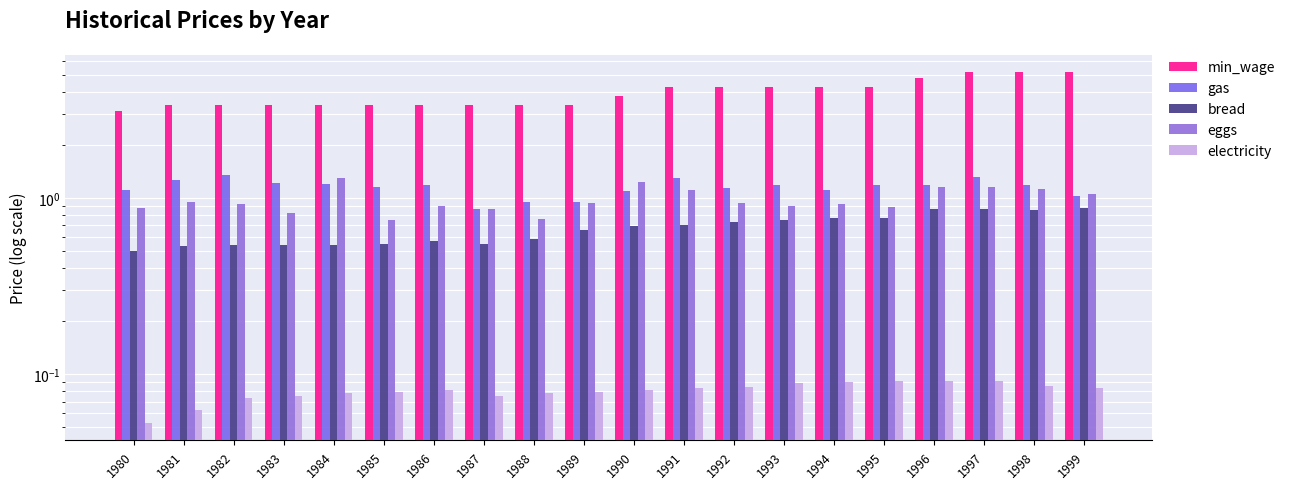

The electricity series shows 0.1 at 1987. True or false?

True